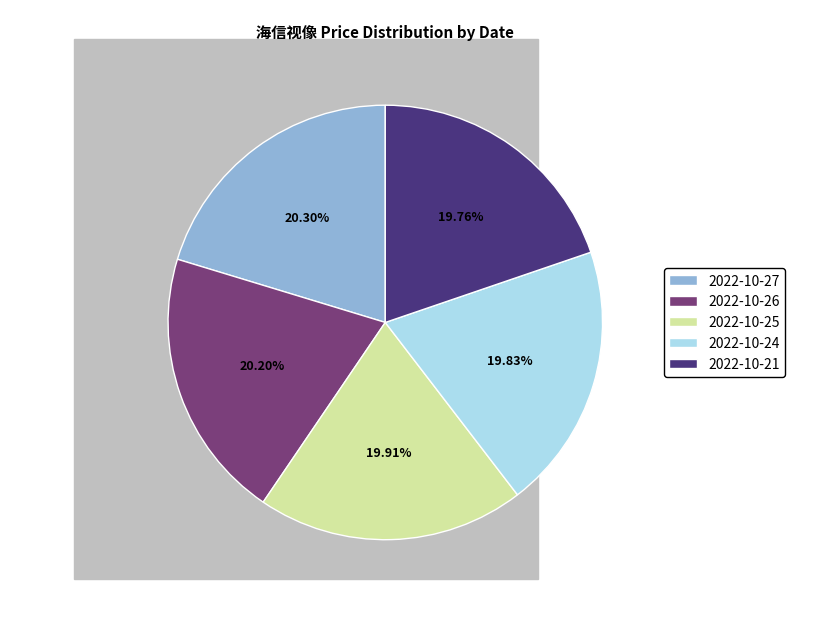

Is it true that 2022-10-24 is 20% of the pie?

True